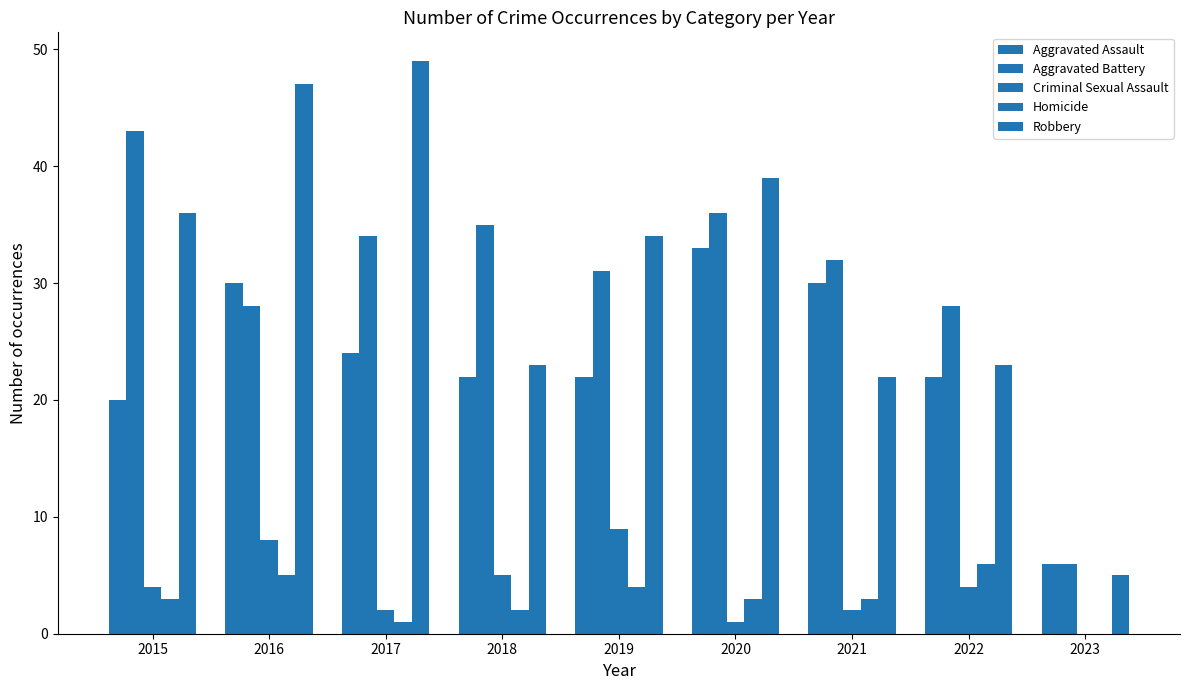

How many series are shown in this chart?

5